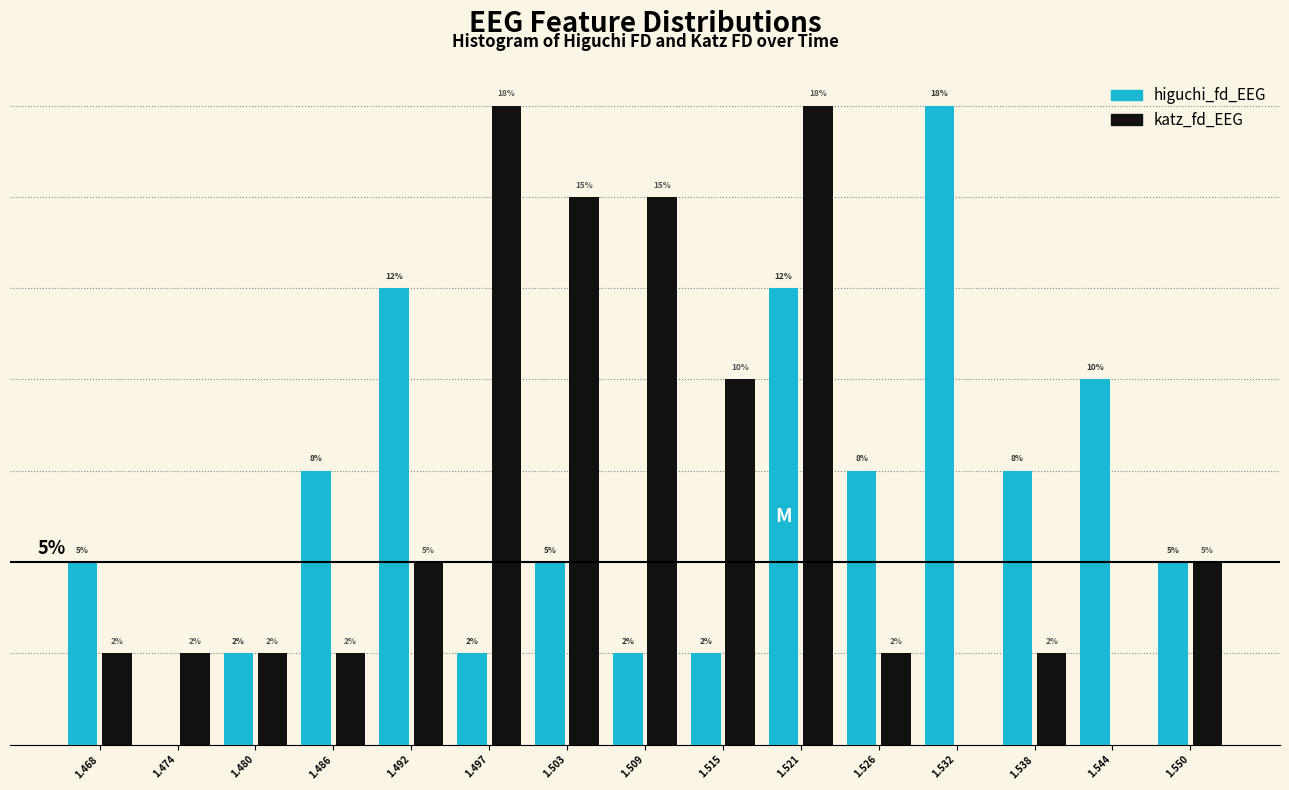

What are all the series names shown in the legend?

higuchi_fd_EEG, katz_fd_EEG